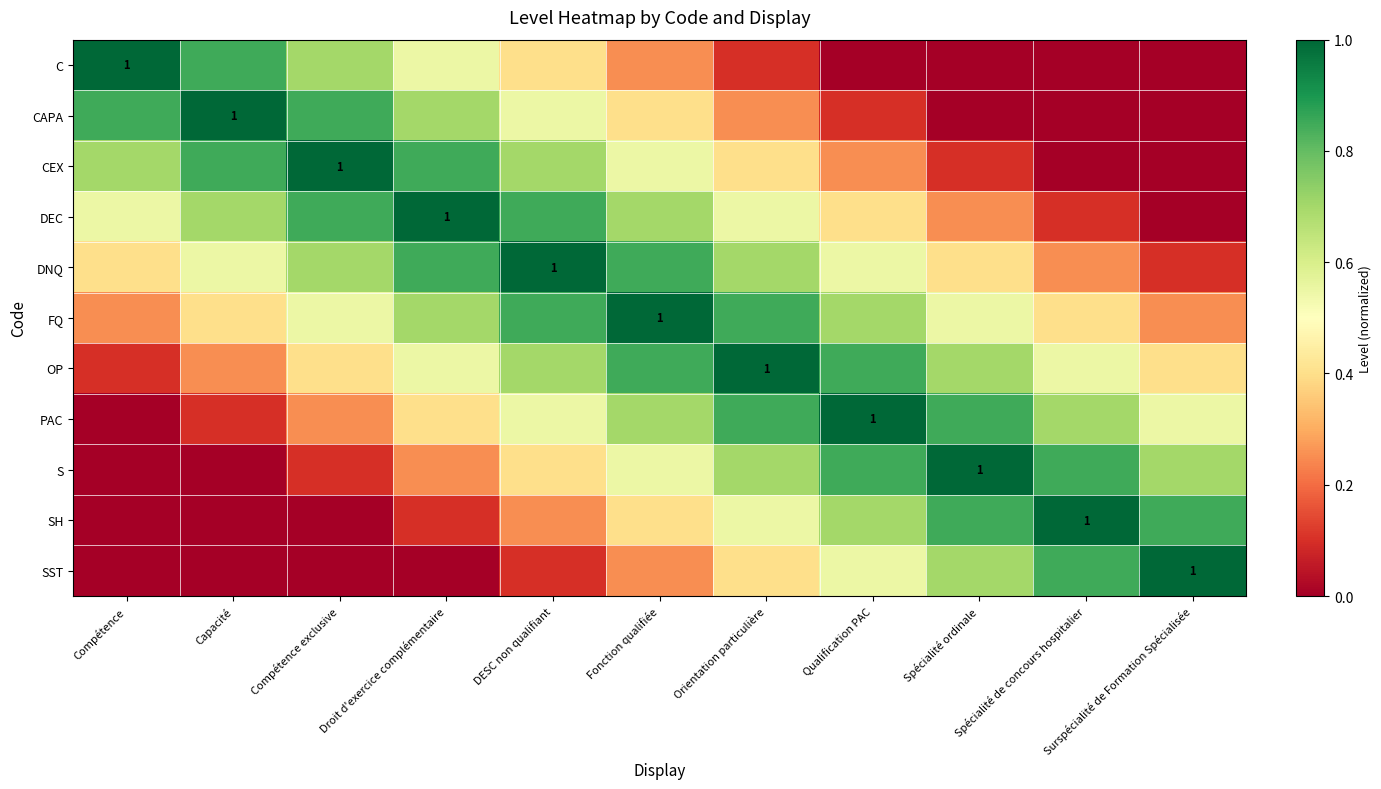

List the series in order of their peak value, highest first.

C, CAPA, CEX, DEC, DNQ, FQ, OP, PAC, S, SH, SST